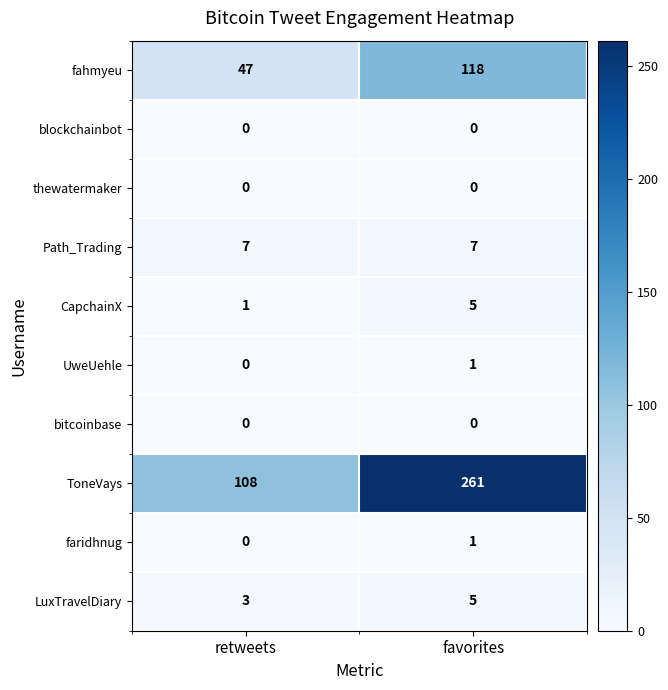

What is the total value across all series at favorites?

398